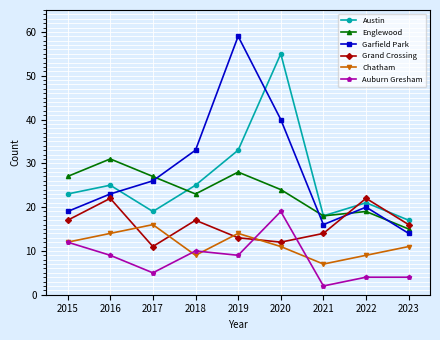

Reading left to right, extract all data points from this chart.

Austin: 23	25	19	25	33	55	18	21	17
Englewood: 27	31	27	23	28	24	18	19	15
Garfield Park: 19	23	26	33	59	40	16	20	14
Grand Crossing: 17	22	11	17	13	12	14	22	16
Chatham: 12	14	16	9	14	11	7	9	11
Auburn Gresham: 12	9	5	10	9	19	2	4	4